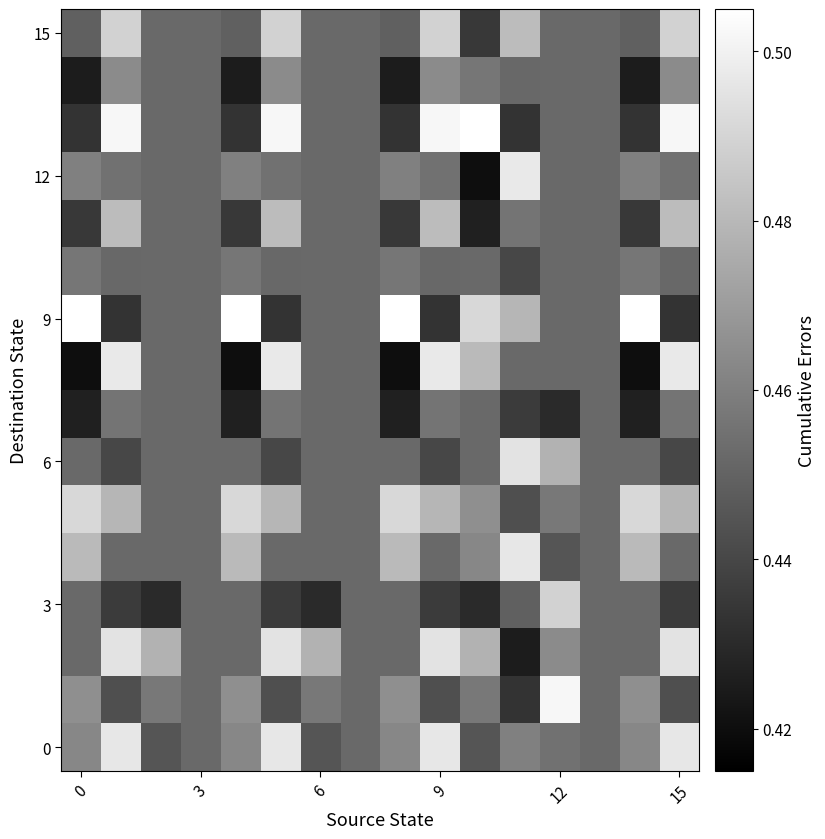

What is the minimum value shown in the chart?

0.4